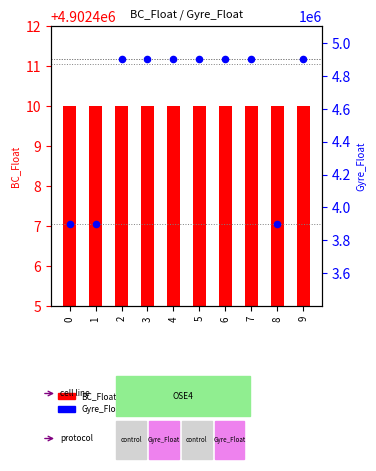

Which series has the largest total across all categories?

BC_Float